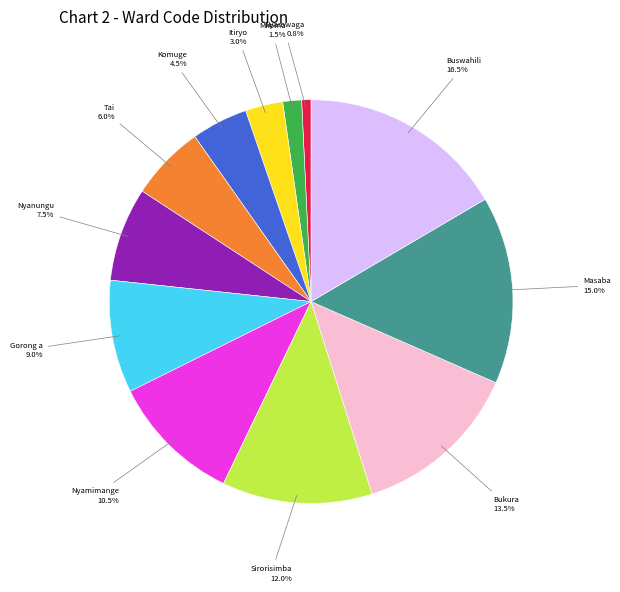

Does any single category account for the majority?

No